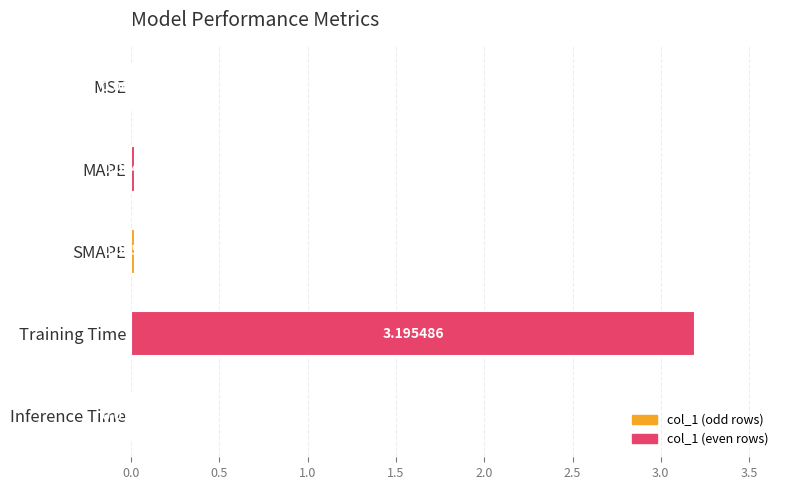

What is the greatest value displayed?

3.2